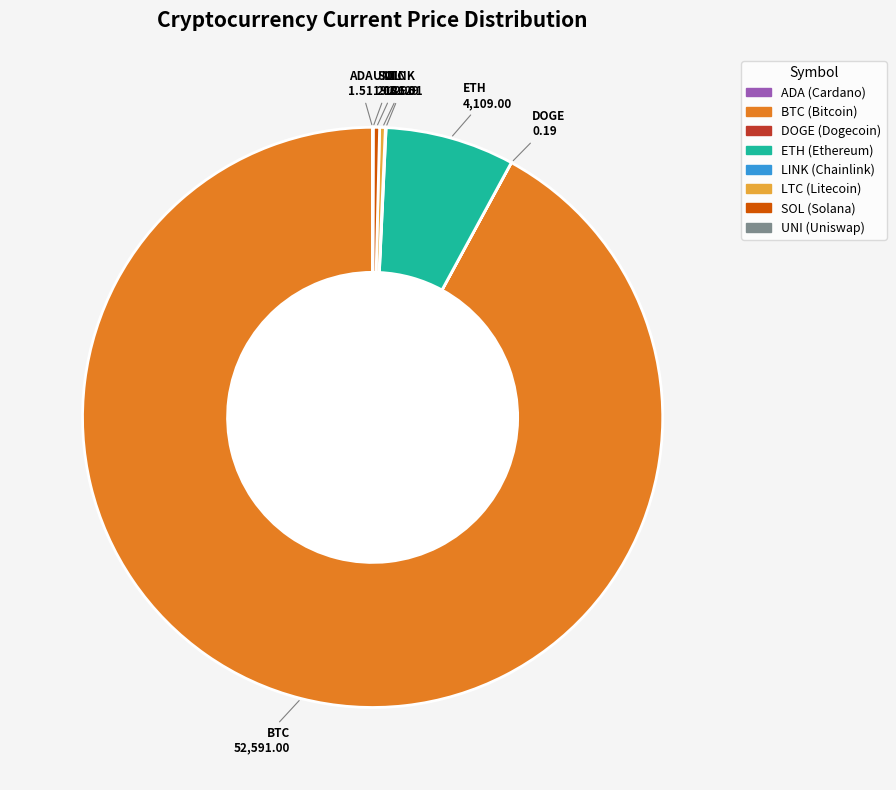

Is there any slice that represents more than half of the pie?

Yes